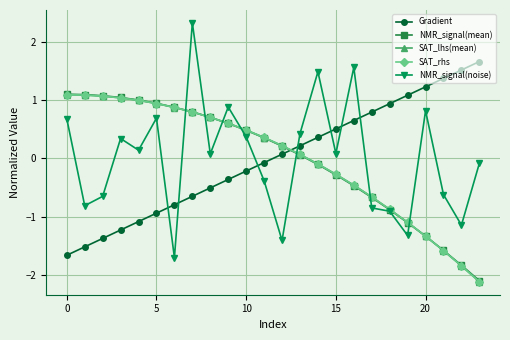

Which series has the widest spread of values?

NMR_signal(noise)